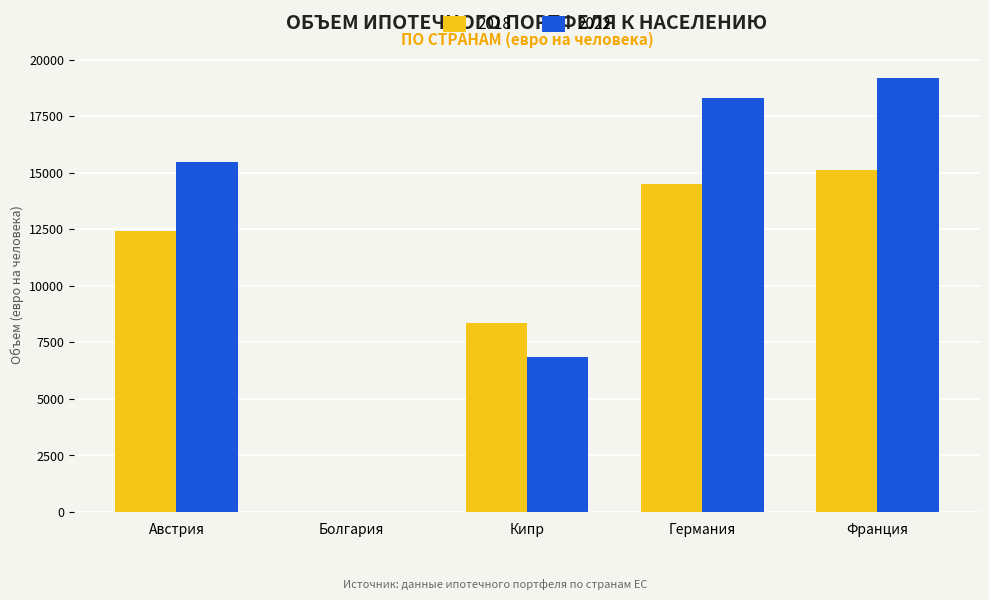

How many values in the 2022 series exceed 15451?

3